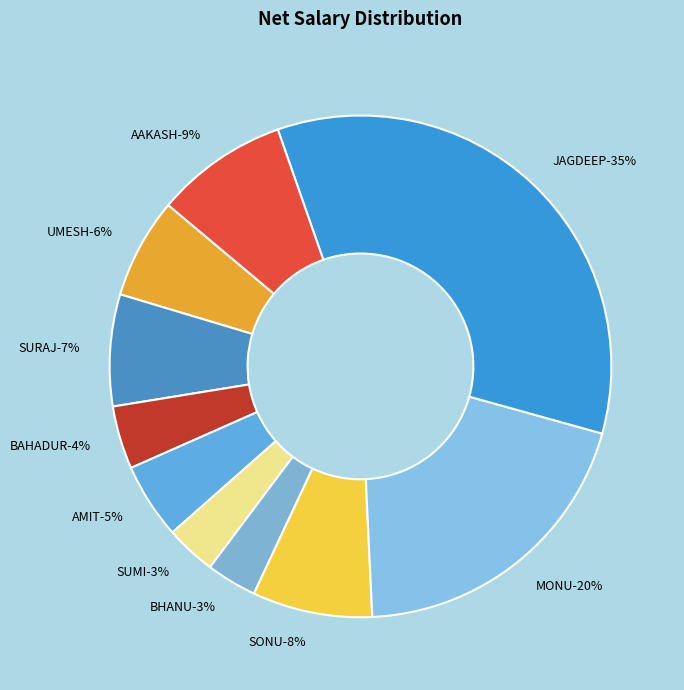

Count the number of slices in the pie.

10